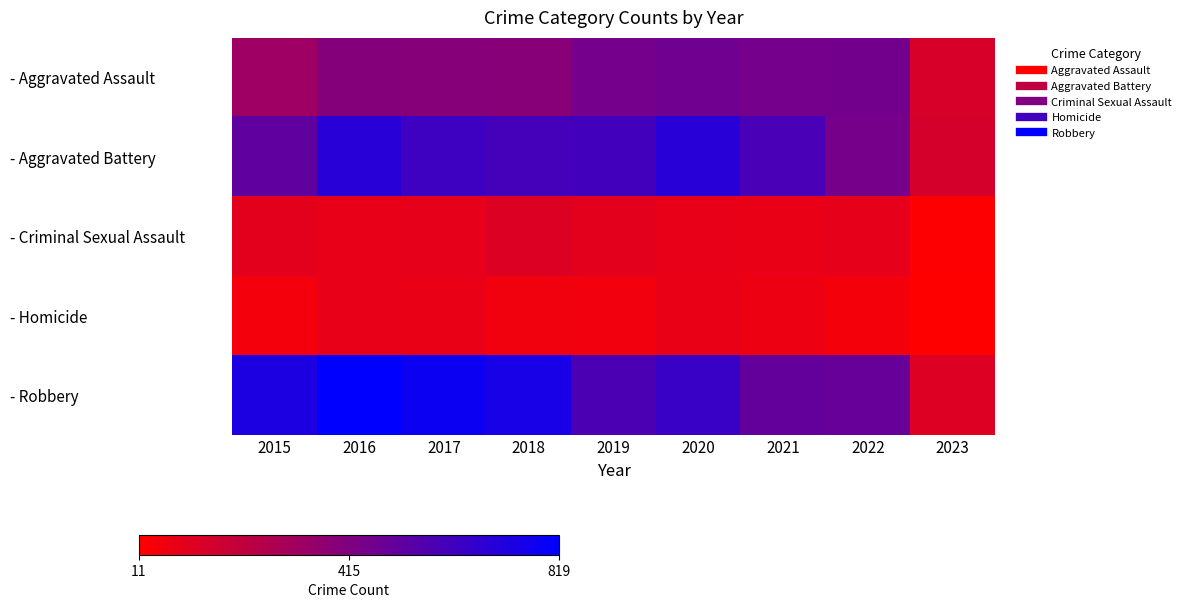

Reading left to right, extract all data points from this chart.

- Aggravated Assault: 2015=323	2016=402	2017=396	2018=392	2019=452	2020=468	2021=452	2022=457	2023=142
- Aggravated Battery: 2015=515	2016=691	2017=623	2018=600	2019=608	2020=691	2021=587	2022=446	2023=148
- Criminal Sexual Assault: 2015=105	2016=87	2017=90	2018=122	2019=102	2020=89	2021=82	2022=93	2023=20
- Homicide: 2015=50	2016=87	2017=82	2018=56	2019=53	2020=81	2021=69	2022=48	2023=11
- Robbery: 2015=726	2016=819	2017=780	2018=741	2019=577	2020=639	2021=506	2022=497	2023=121